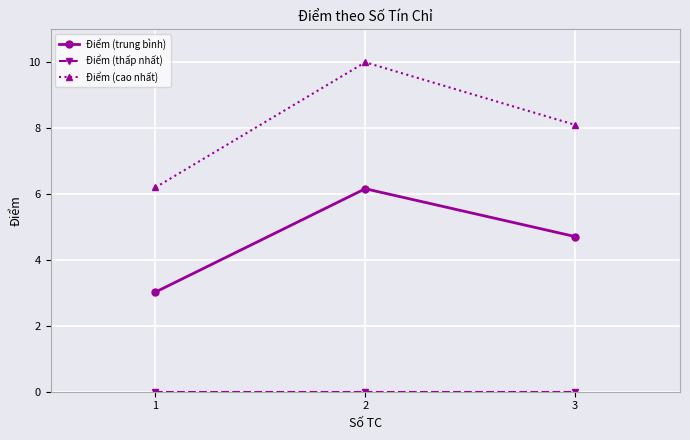

Rank the categories by Điểm (cao nhất) value from lowest to highest.

1, 3, 2